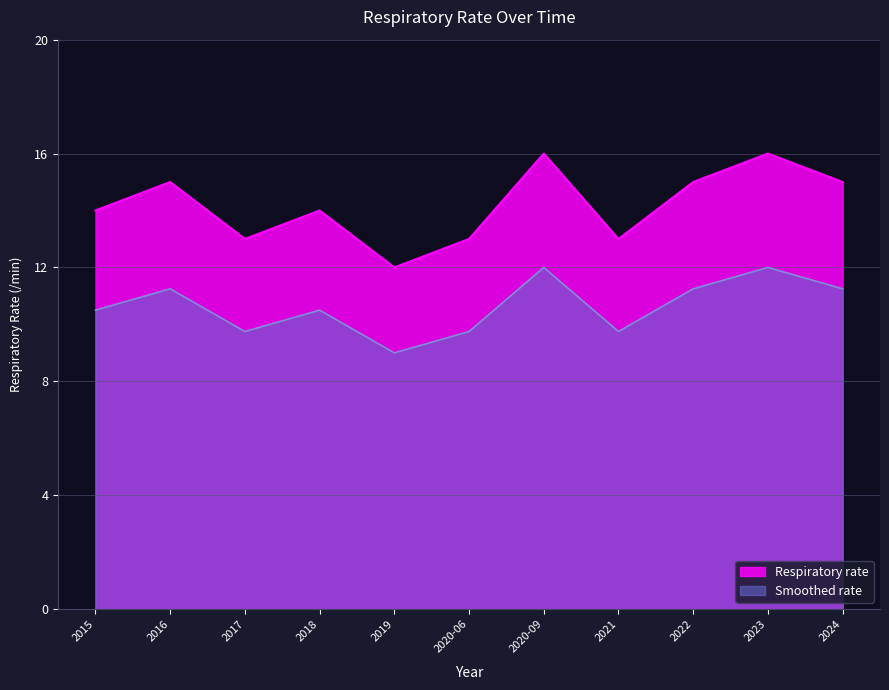

The value of Smoothed rate at 2023 is 12.0. True or false?

True